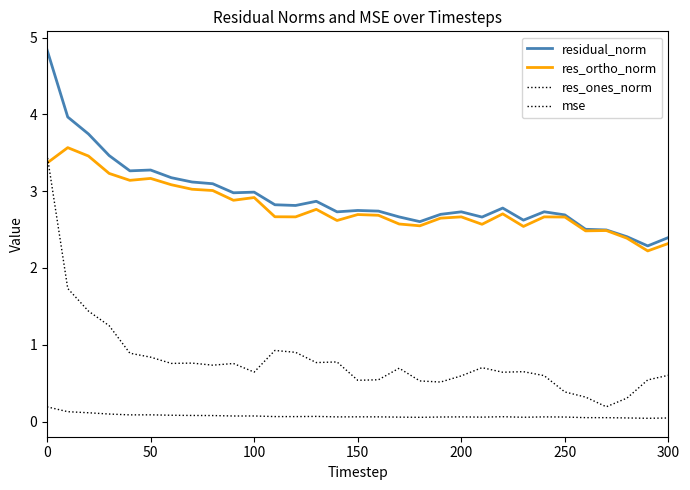

True or false: res_ones_norm and residual_norm cross at least once.

False